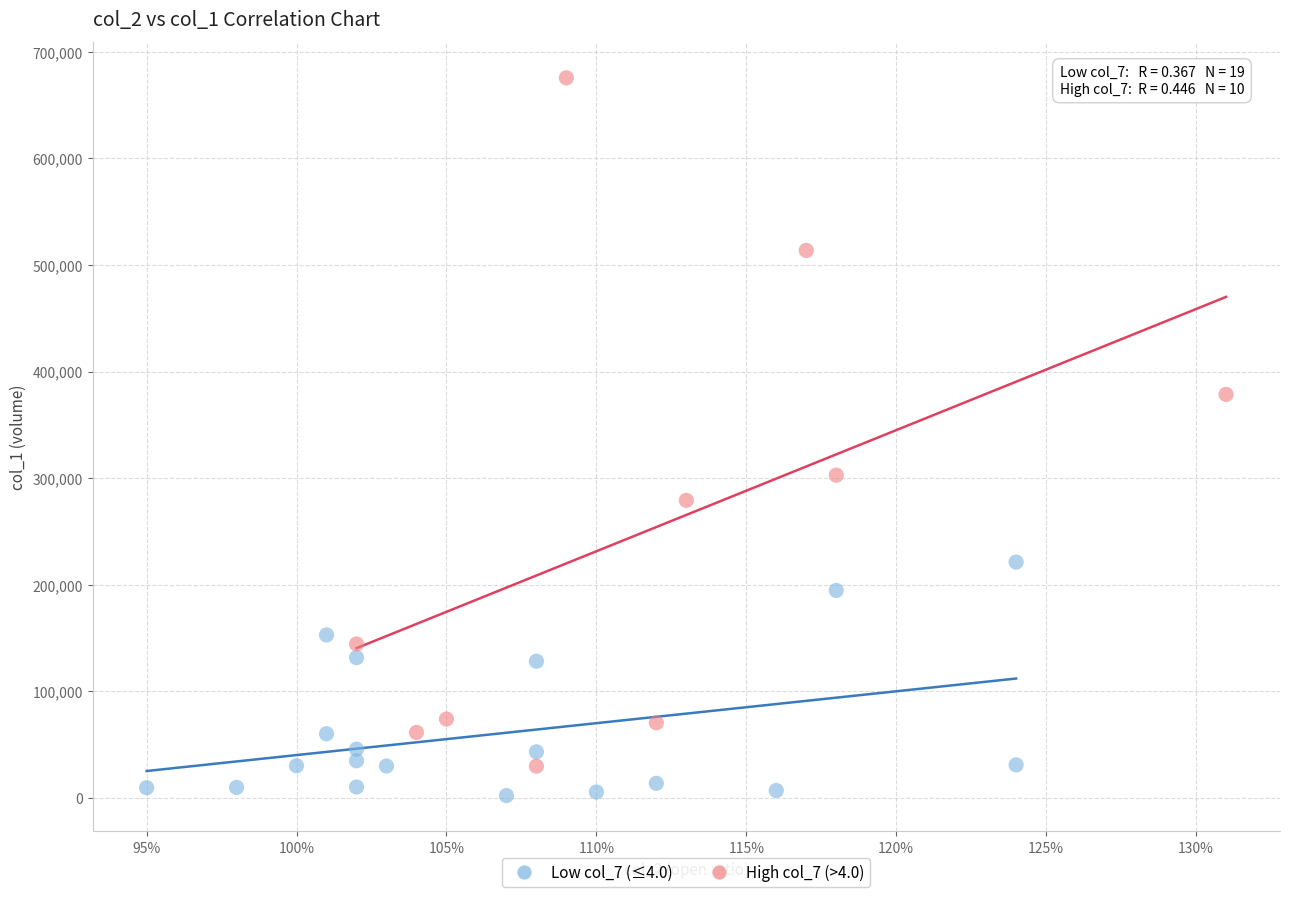

Which series has the largest Y range (max minus min)?

High col_7 (>4.0)